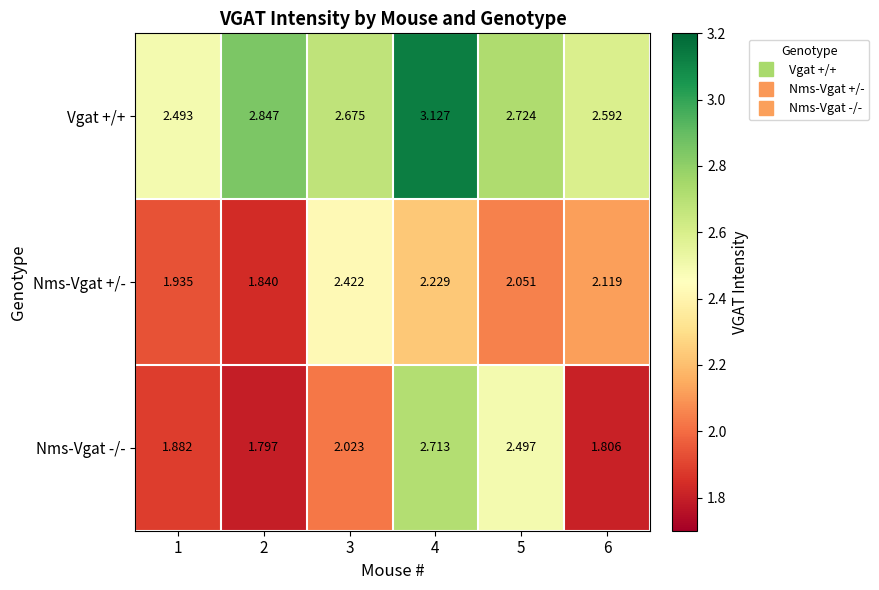

Which series has the largest total across all categories?

Vgat +/+